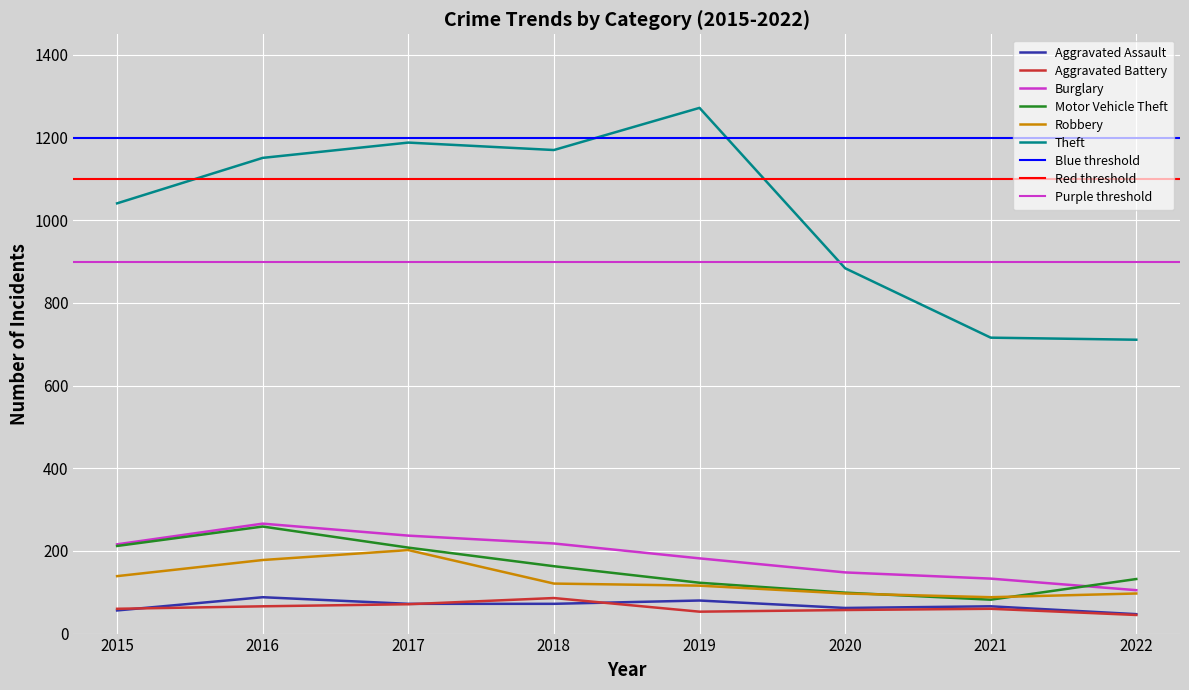

The Aggravated Assault series shows 62 at 2022. True or false?

False